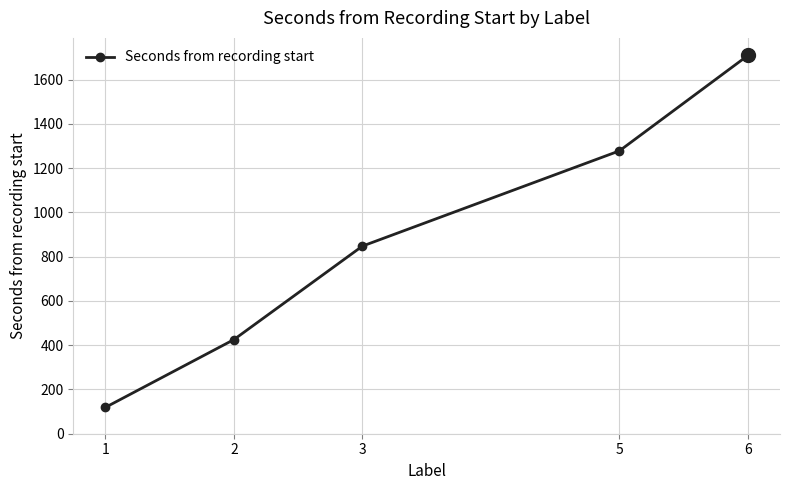

Approximately how many times larger is the value at 6 compared to 3?

2.0